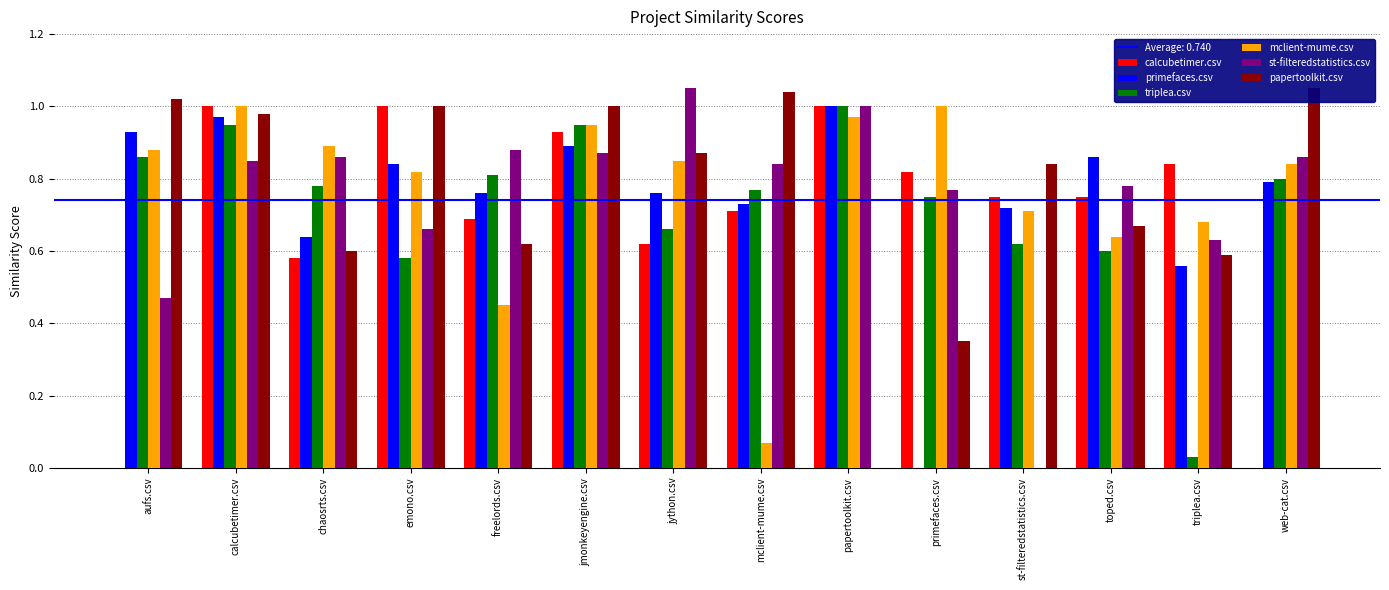

What value does the papertoolkit.csv series have at aufs.csv?

1.0